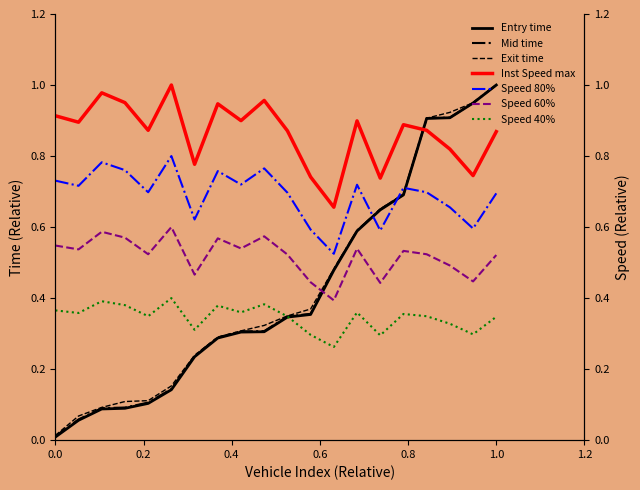

Is the value of mid at 15 greater than the value of instspeed at 0.8?

No